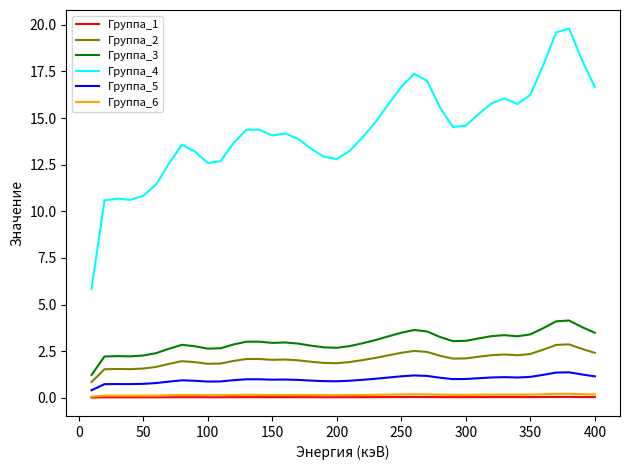

Which series has the widest spread of values?

Группа_4